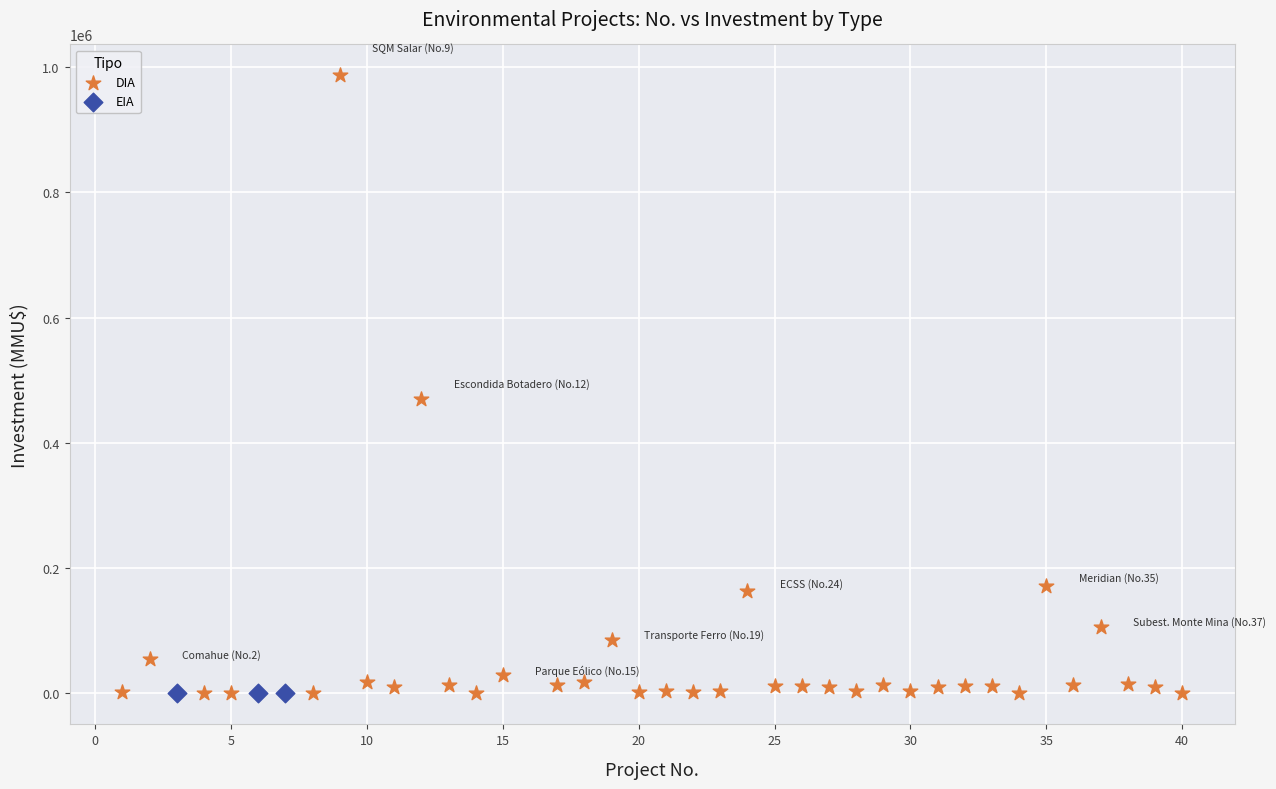

Which series reaches the maximum Y coordinate?

DIA